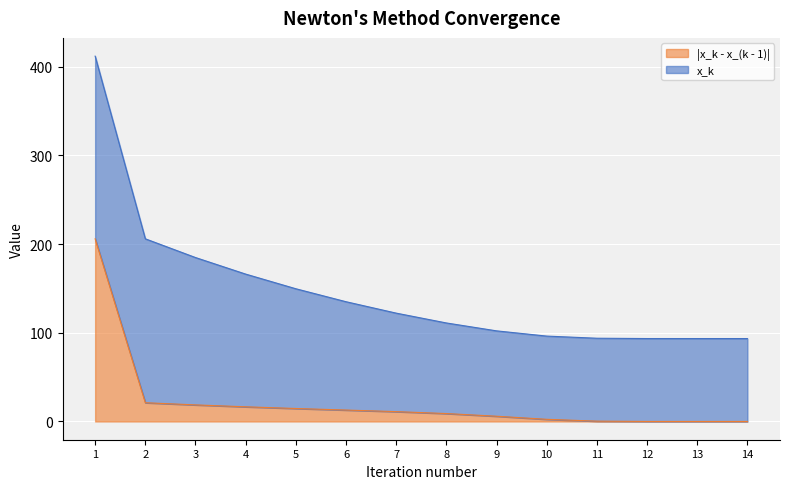

Which label corresponds to the largest value in the chart?

1